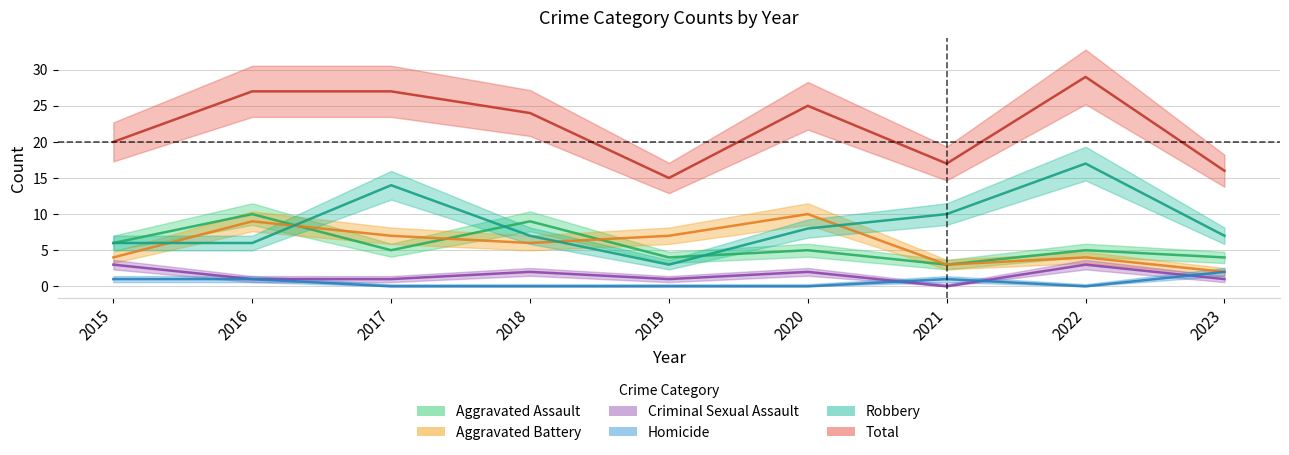

How many lines are shown in the chart?

6